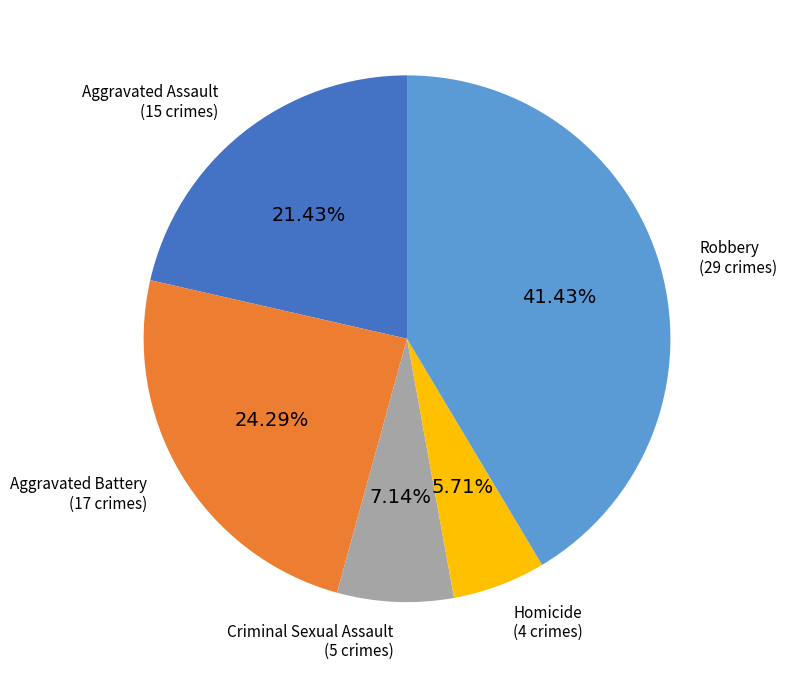

True or false: Homicide accounts for 6% of the total.

True